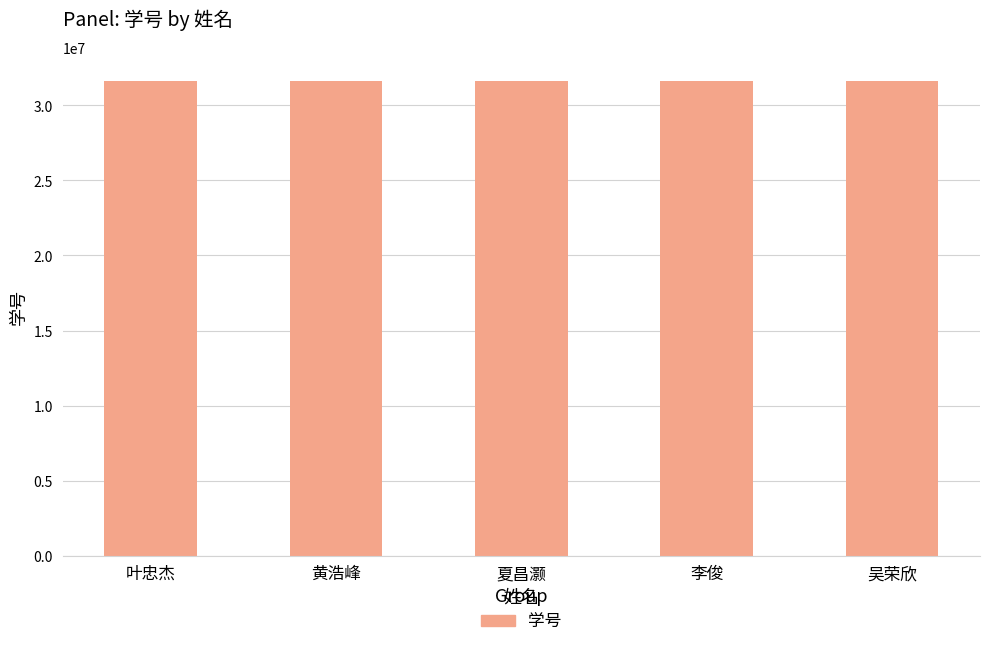

Approximately how many times larger is the value at 夏昌灏 compared to 吴荣欣?

1.0